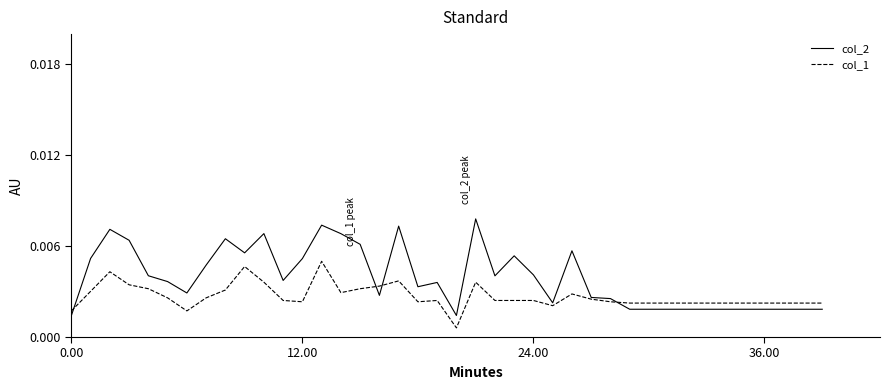

Rank the series by their maximum value, from highest to lowest.

col_2, col_1